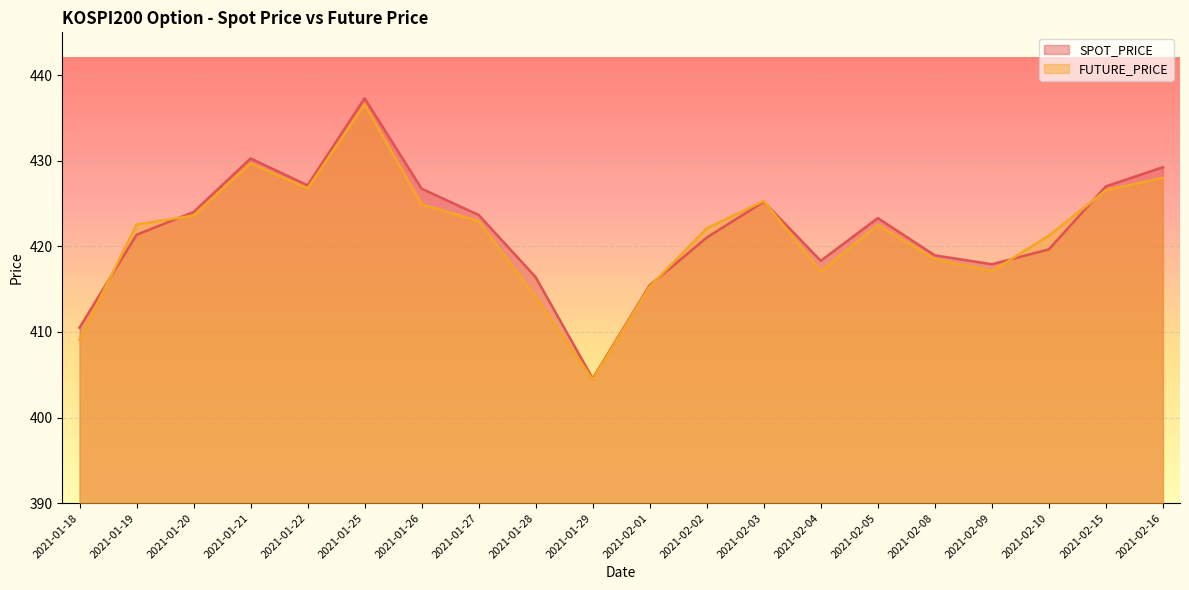

What is the difference between the maximum and second lowest values in the SPOT_PRICE series?

26.8